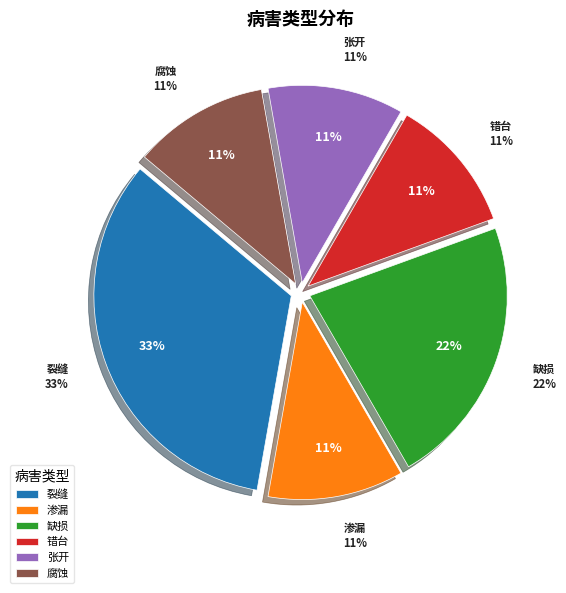

Rank the categories by value from lowest to highest.

渗漏, 错台, 张开, 腐蚀, 缺损, 裂缝